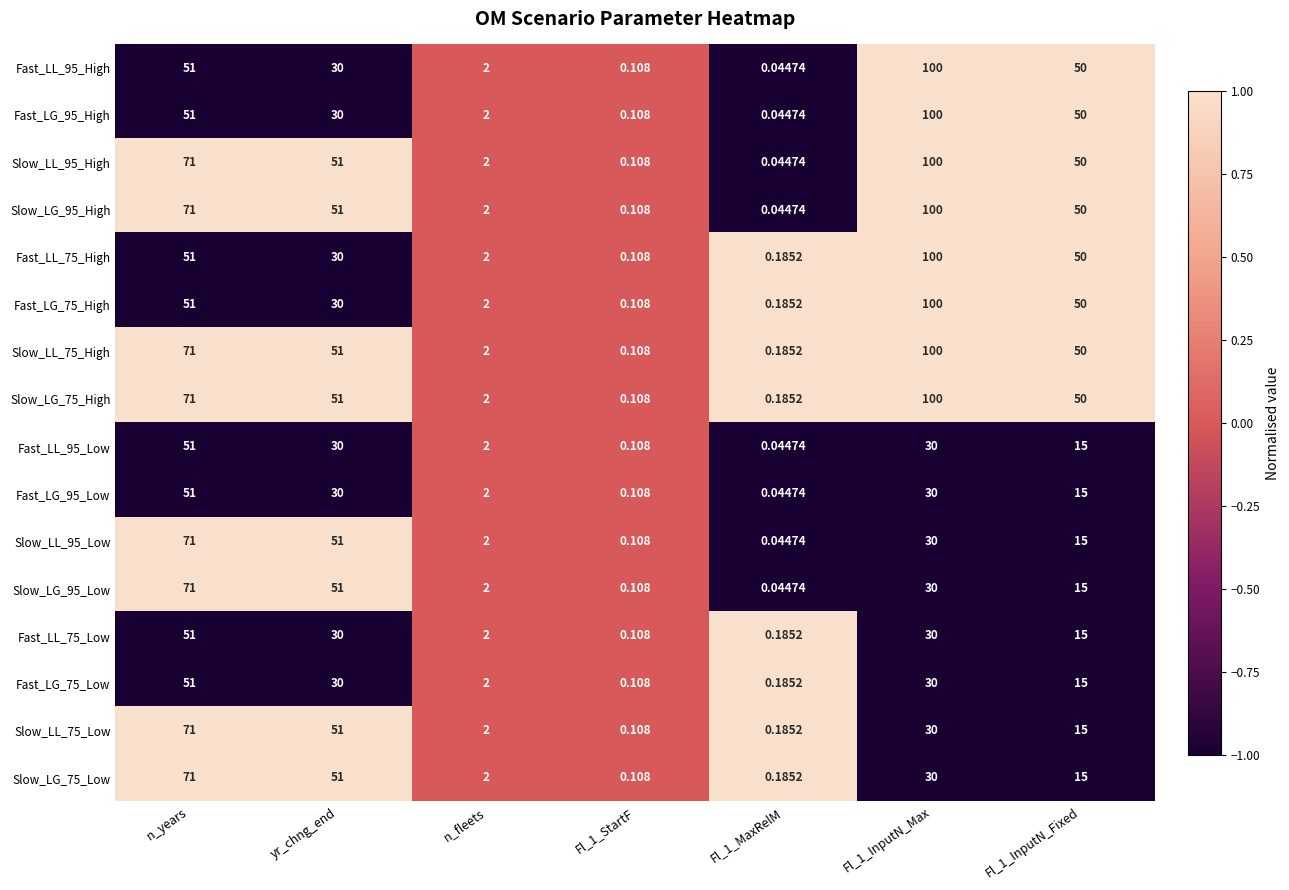

Count the number of data series in this chart.

16